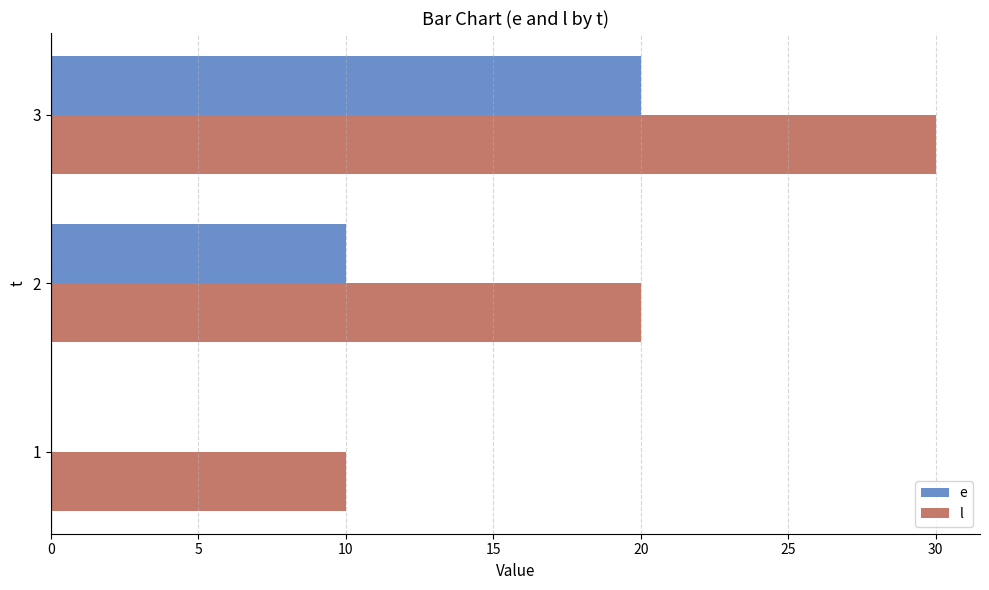

What value does the l series have at 2?

20